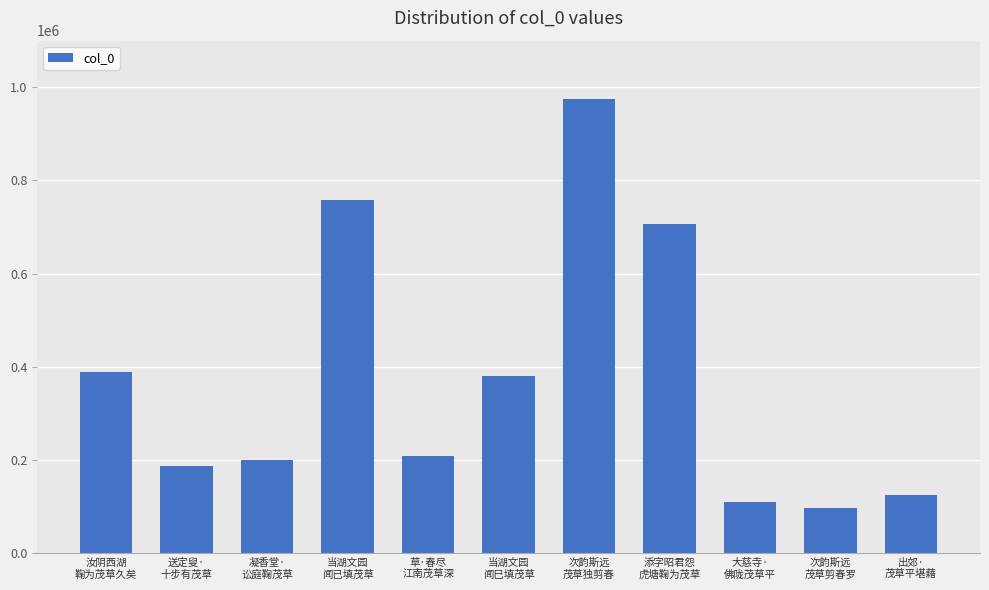

What is the value of the 7th bar from the left?

973940